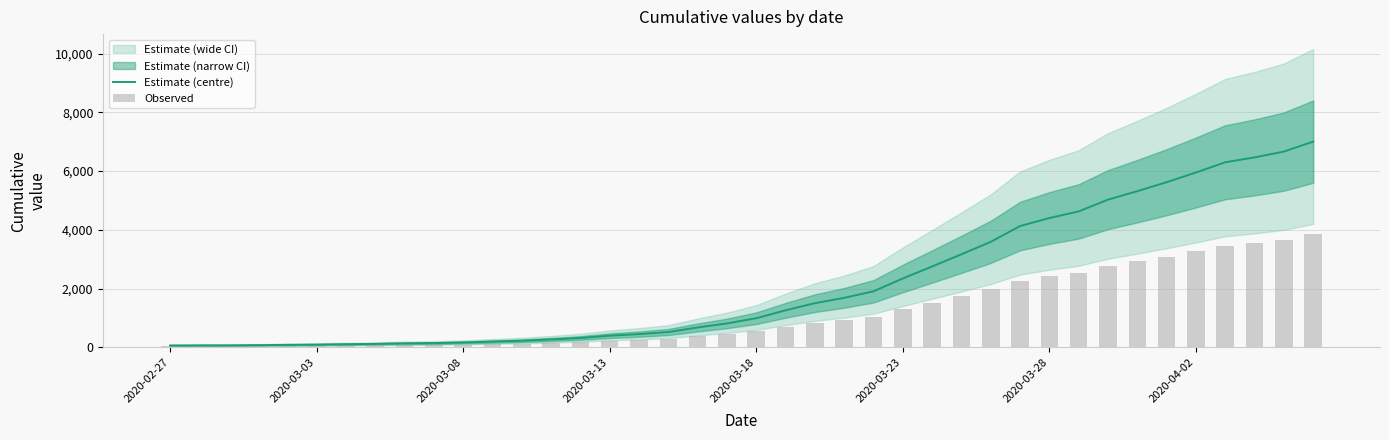

What is the sum of all Estimate (centre) values?

85740